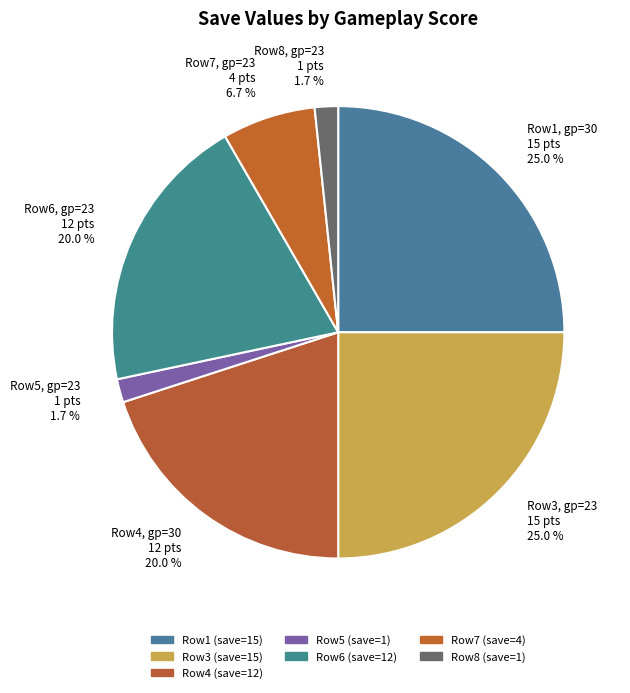

Count the number of slices in the pie.

7